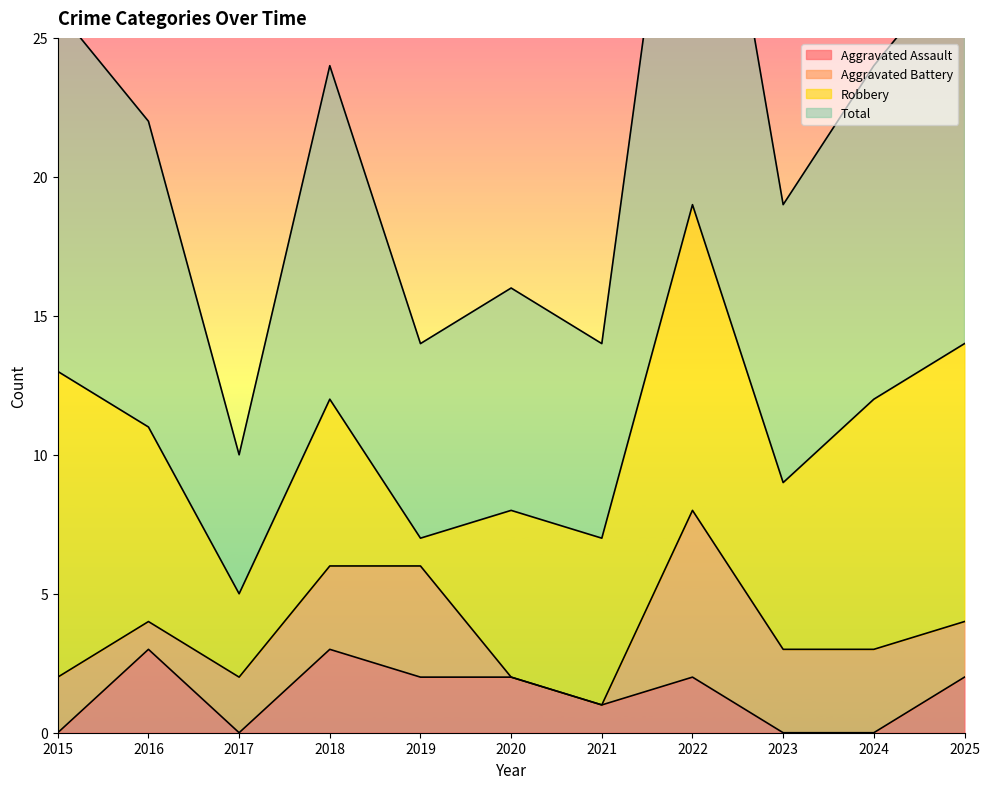

True or false: Aggravated Assault has a value of 0 at 2015.

True